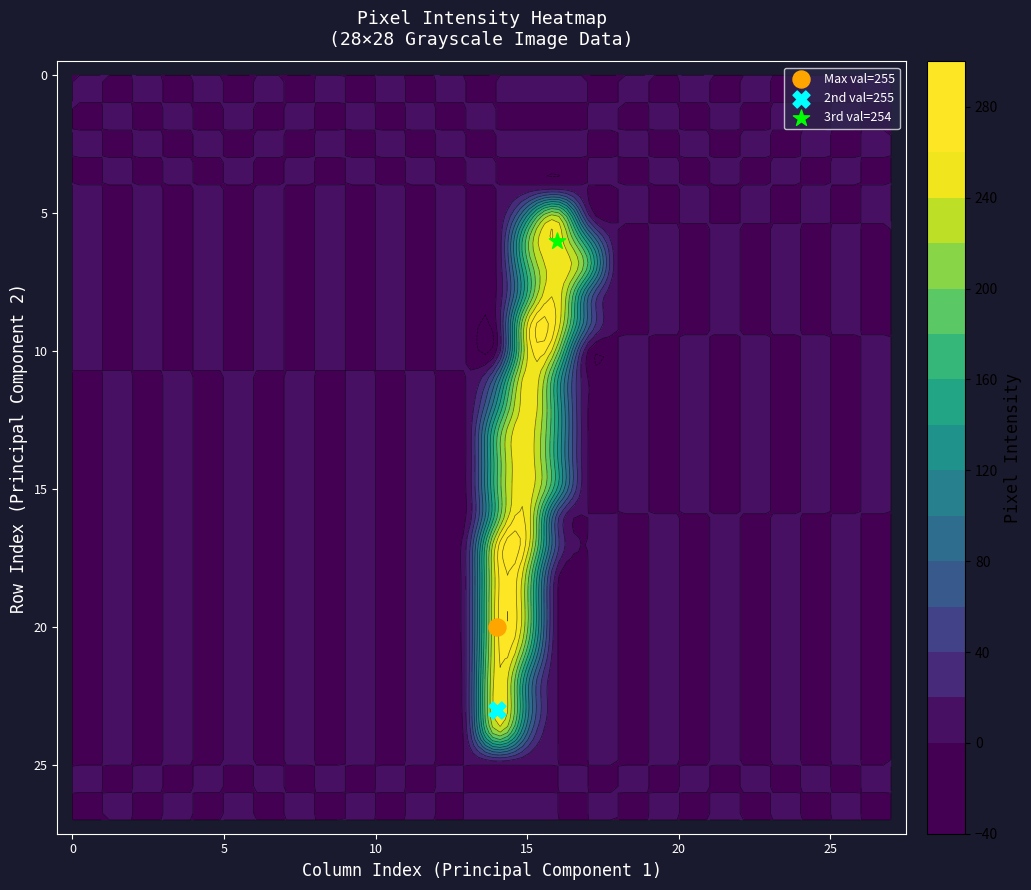

How many values in row10 are above zero?

2